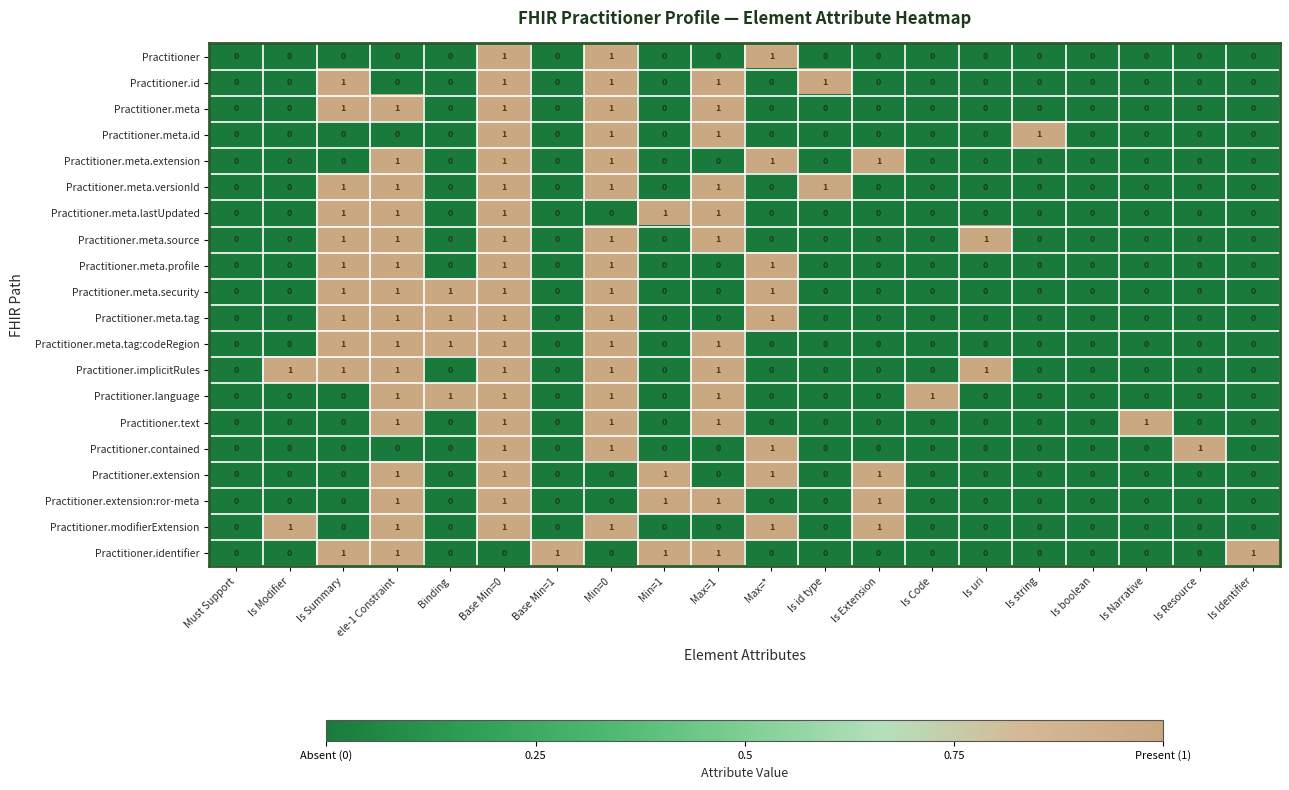

Which series has the largest total across all categories?

Practitioner.implicitRules